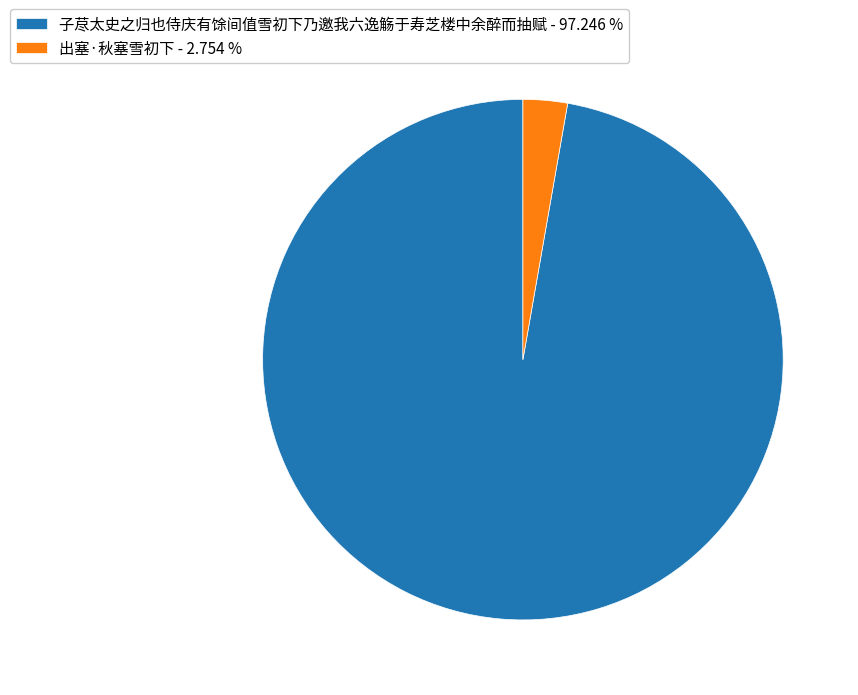

What is the ratio of the value at 子荩太史之归也侍庆有馀间值雪初下乃邀我六逸觞于寿芝楼中余醉而抽赋 - 97.246 % to the value at 出塞·秋塞雪初下 - 2.754 %?

35.3